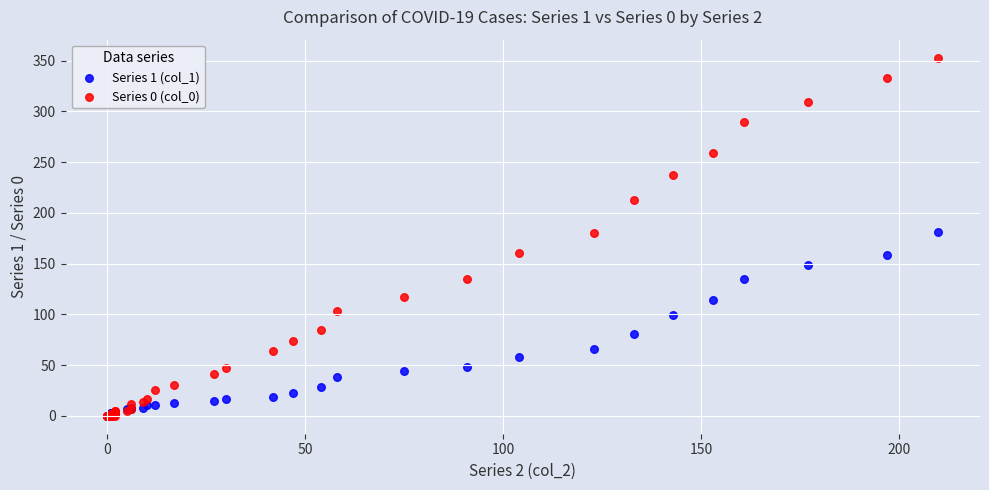

What are all the series names shown in the legend?

Series 1 (col_1), Series 0 (col_0)